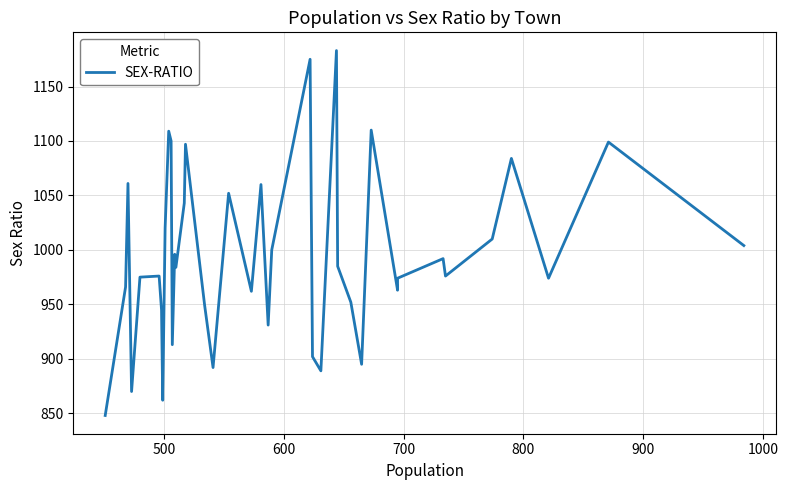

The value at 15 is 1650. True or false?

False